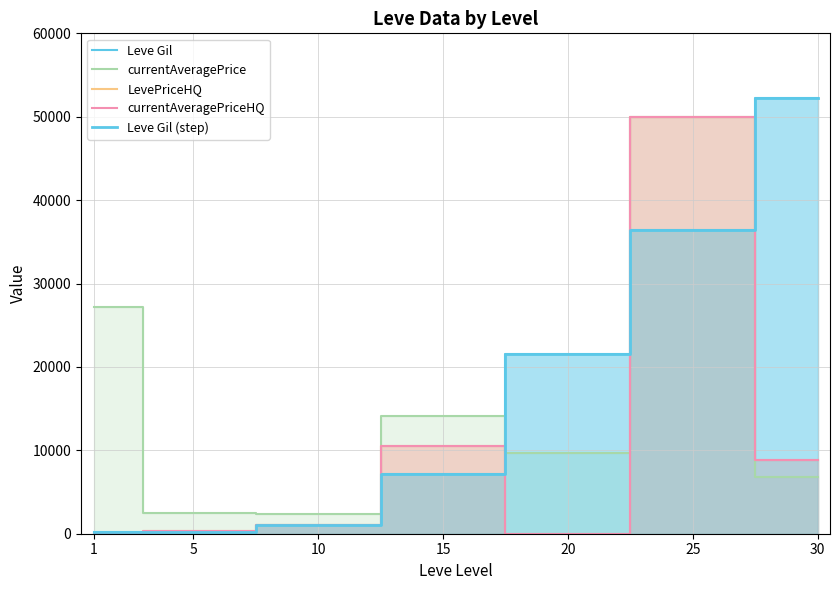

Is the value of currentAveragePriceHQ at 15 greater than the value of LevePriceHQ at 1?

Yes